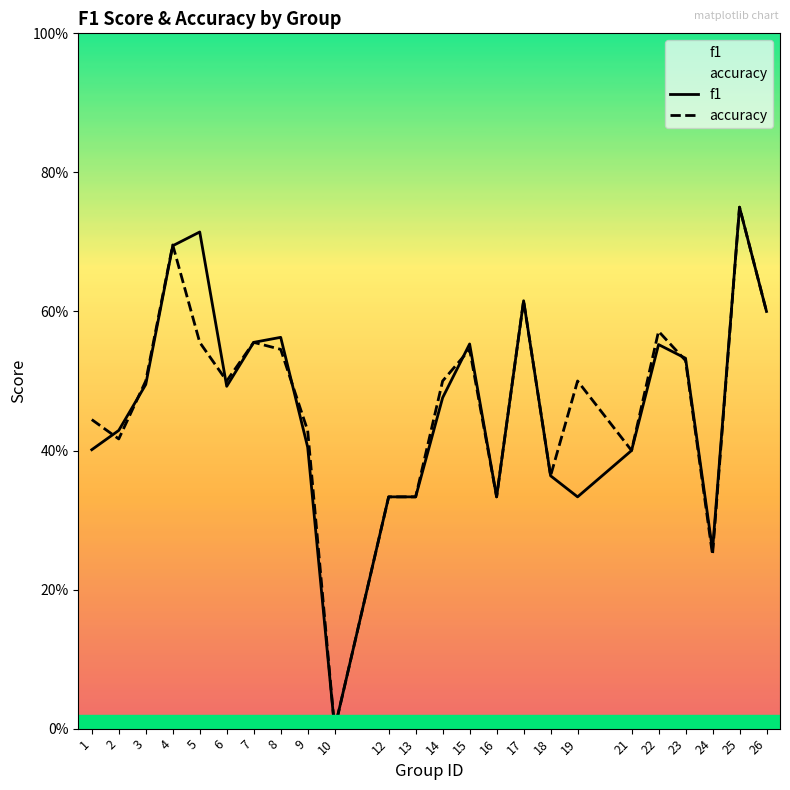

At how many categories does at least one series exceed 0?

23